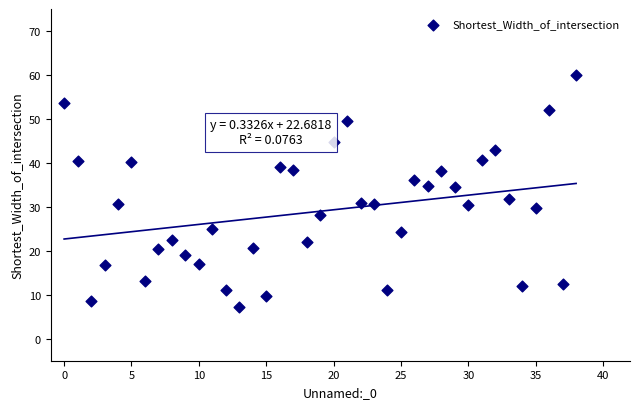

What is the range of Y values (max minus min)?

52.7